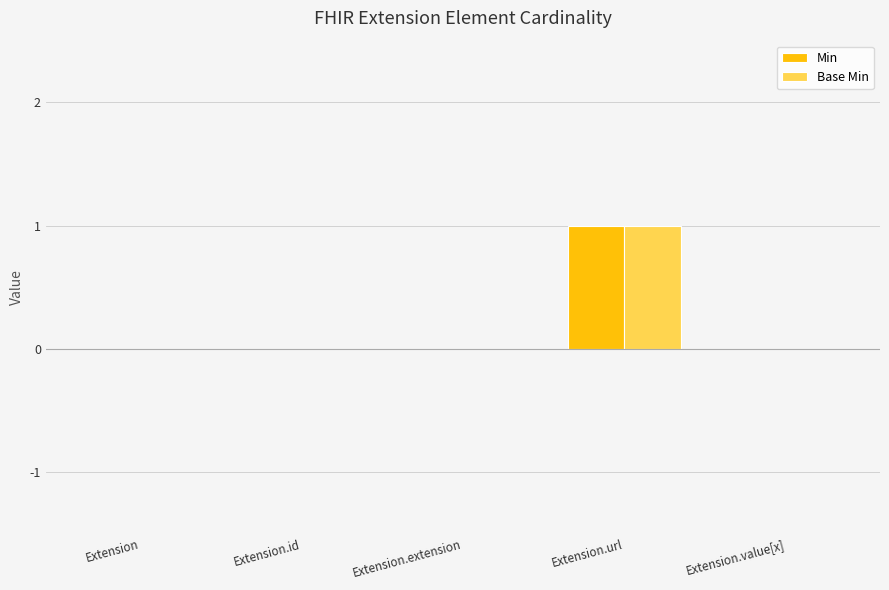

At which category is the sum across all series the highest?

Extension.url